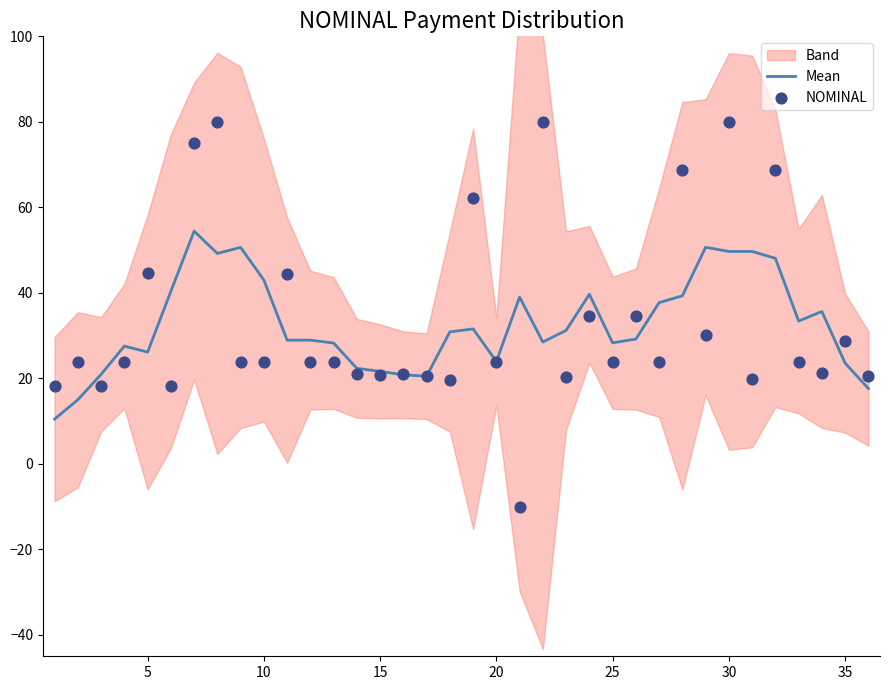

What are all the series names shown in the legend?

Mean, NOMINAL